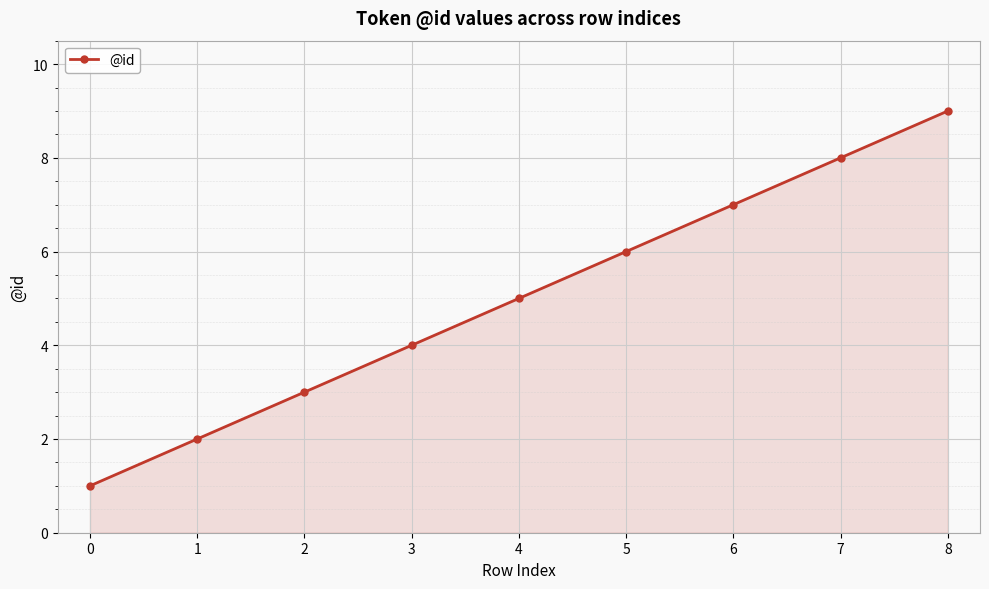

How many values are between 3 and 7?

5